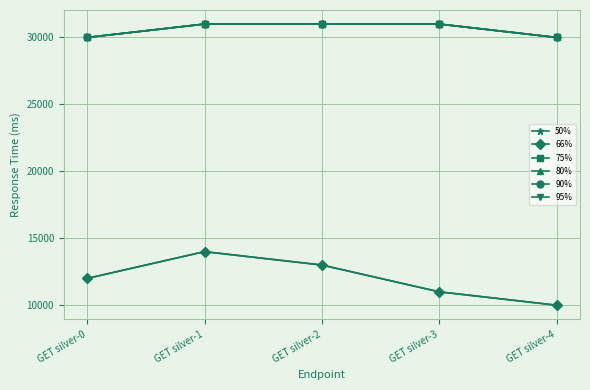

Where is the first local maximum for 66%?

GET silver-1